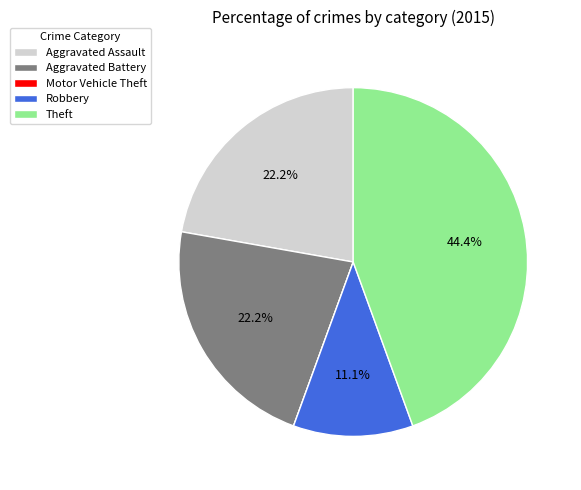

Combined, what portion of the pie is Aggravated Assault and Theft?

66.7%